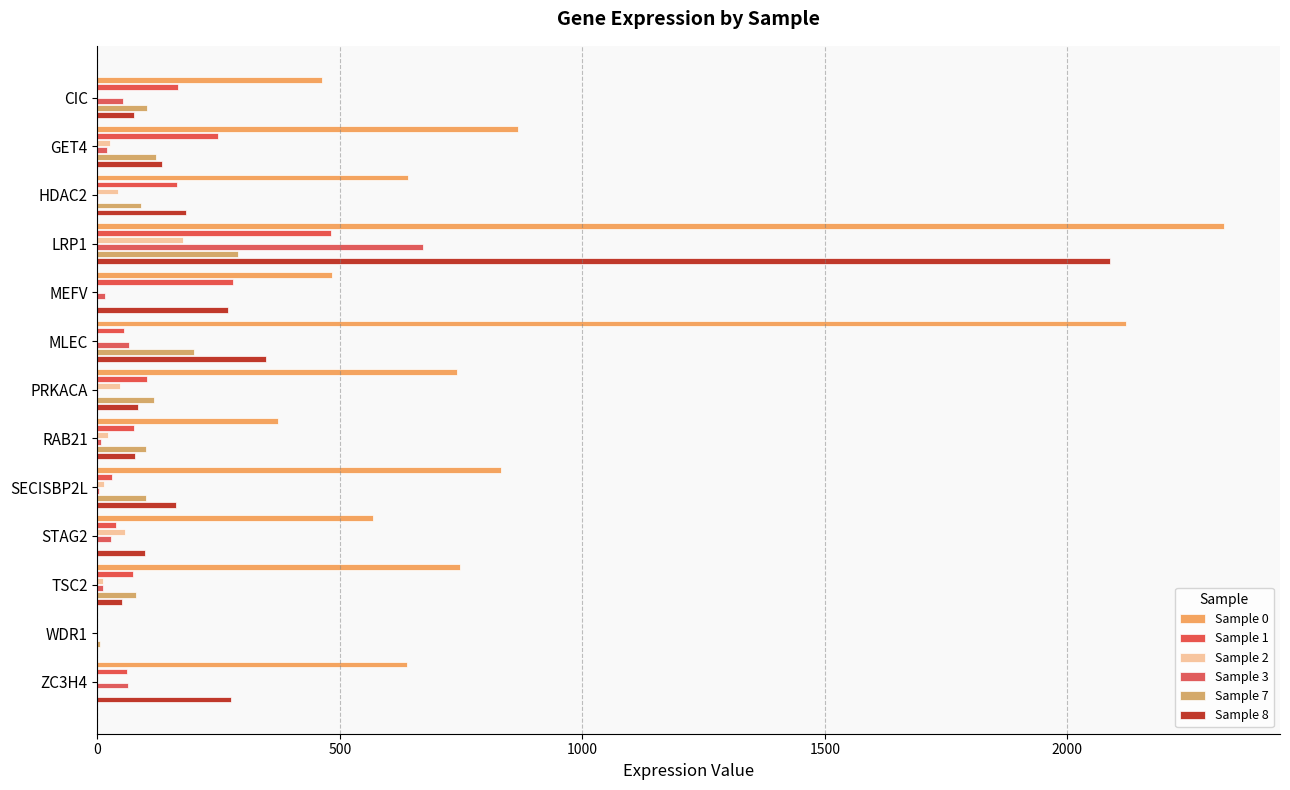

How many categories are shown in the chart?

13